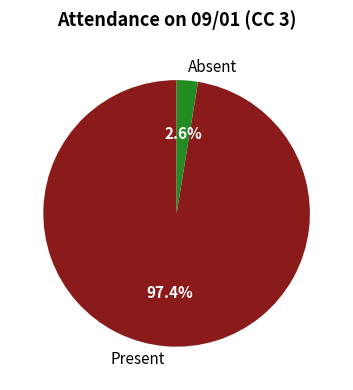

Rank the categories by value from highest to lowest.

Present, Absent